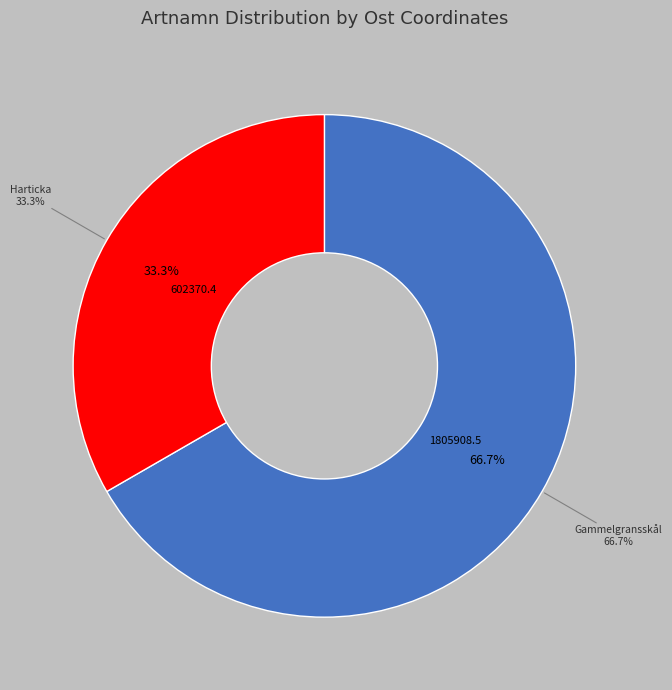

True or false: 363080 accounts for 6% of the total.

False